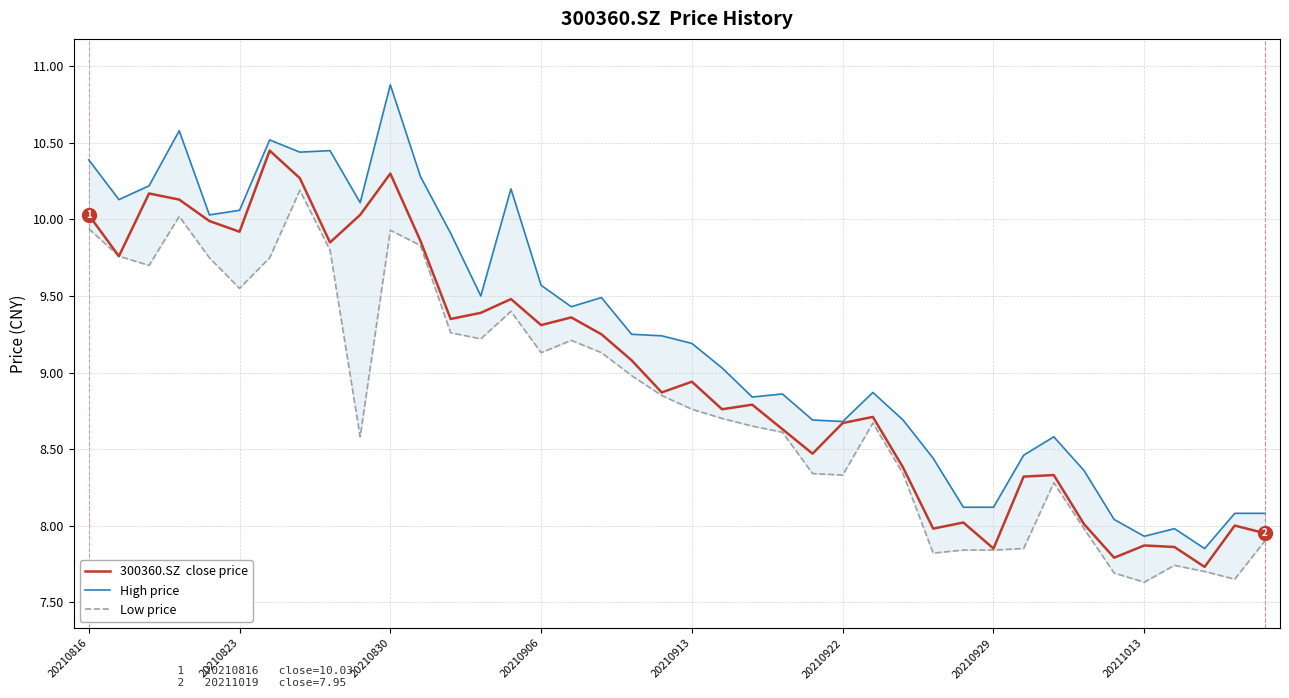

Which has a higher value, 10 or 18?

10